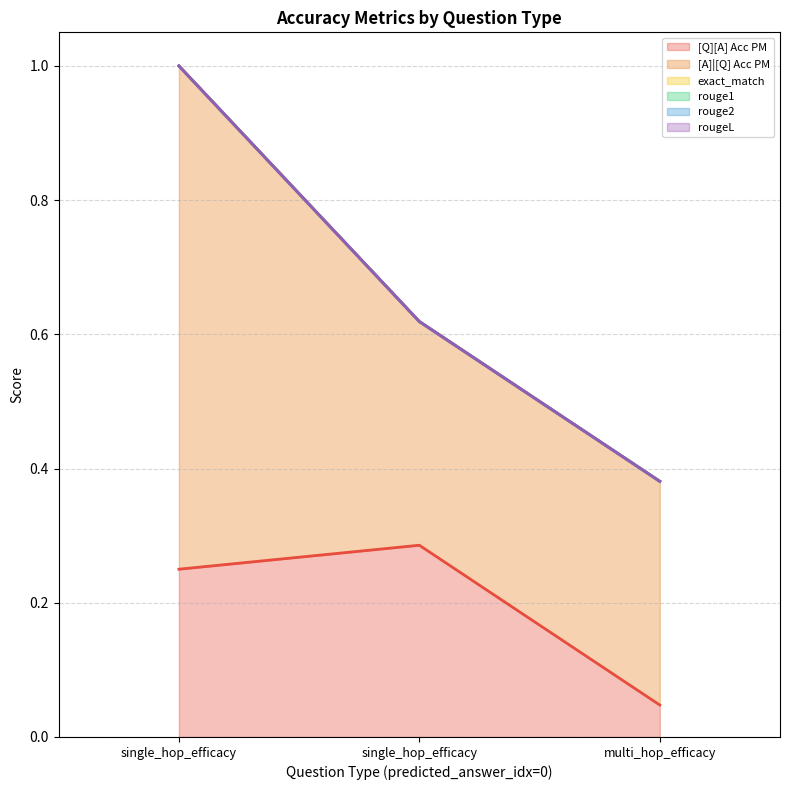

Which series has the largest total across all categories?

[A]|[Q] Acc PM